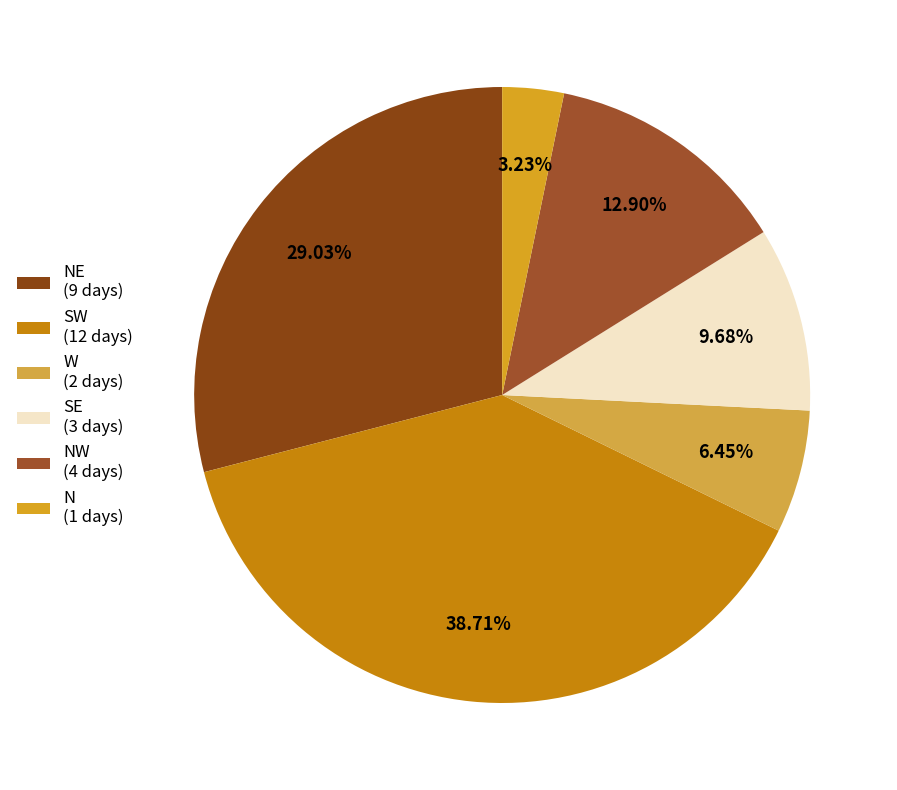

How many segments does this pie chart have?

6